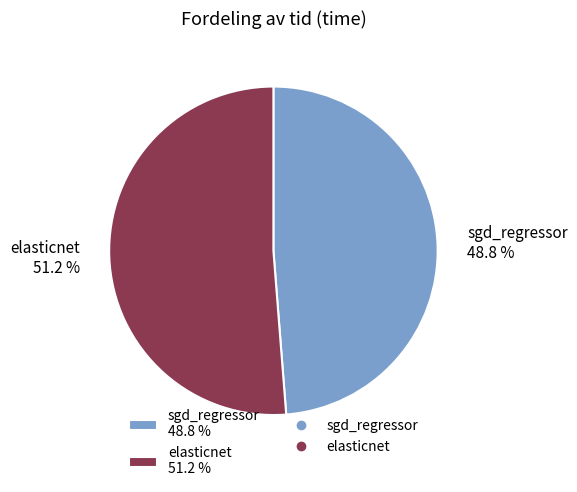

Between sgd_regressor and elasticnet, which is larger?

elasticnet